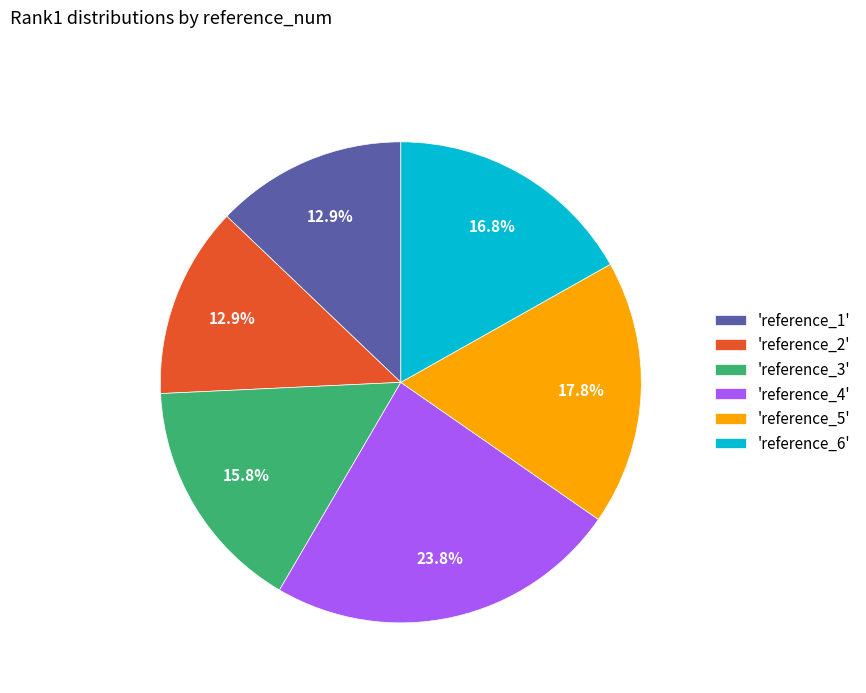

What is the largest slice in the pie chart?

'reference_4'